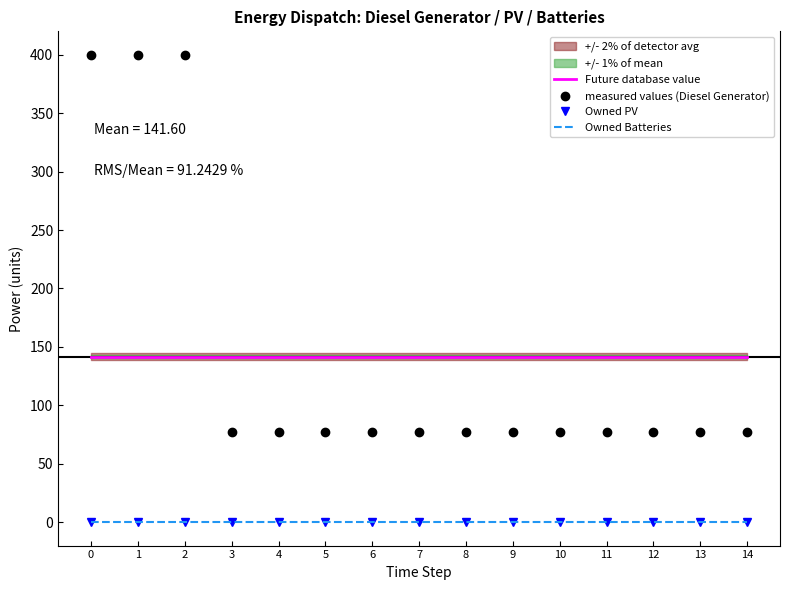

What is the difference between the maximum and minimum values in the measured values (Diesel Generator) series?

323.0